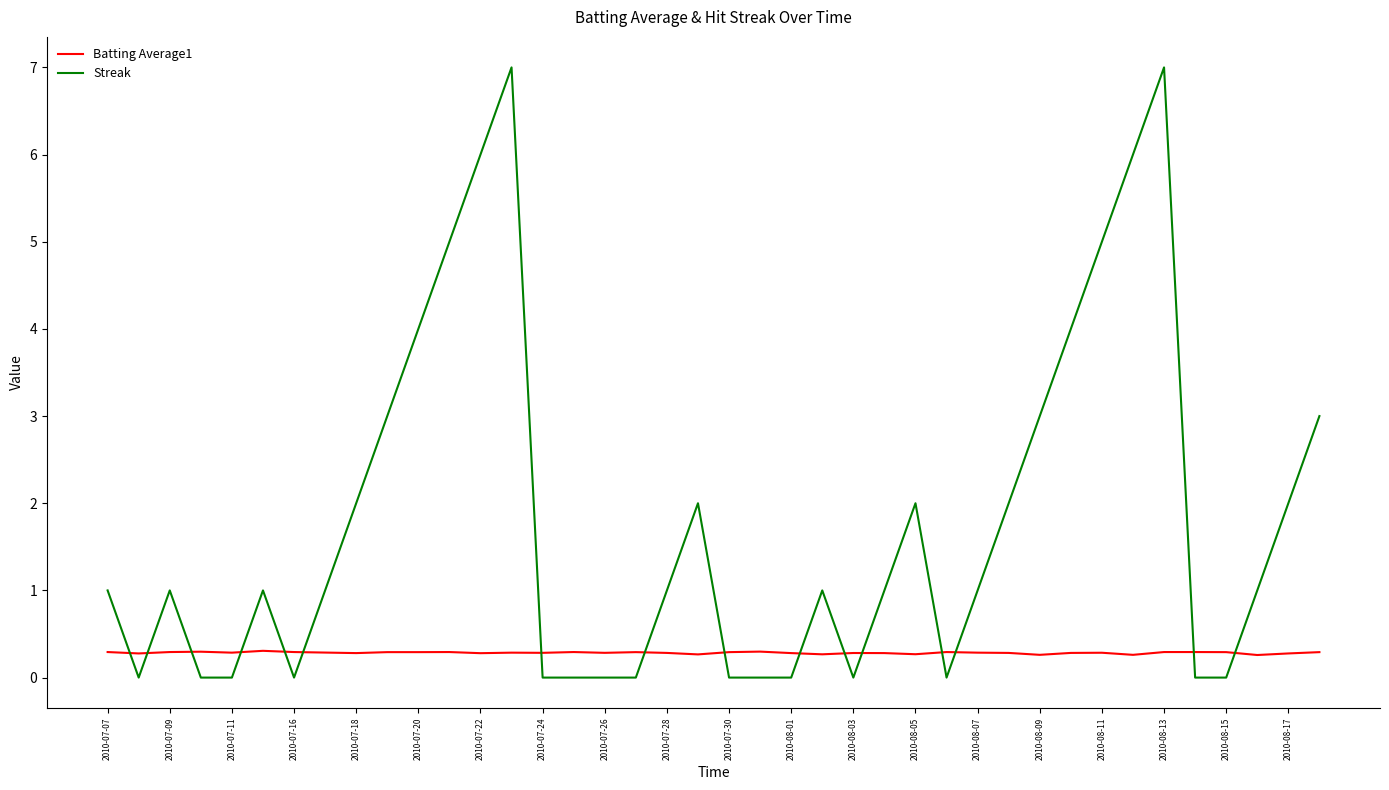

What is the maximum value for Streak?

7.0